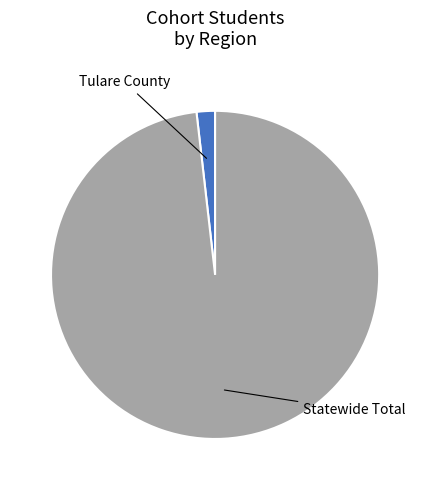

Is the sum of Tulare County and Statewide Total greater than half?

Yes